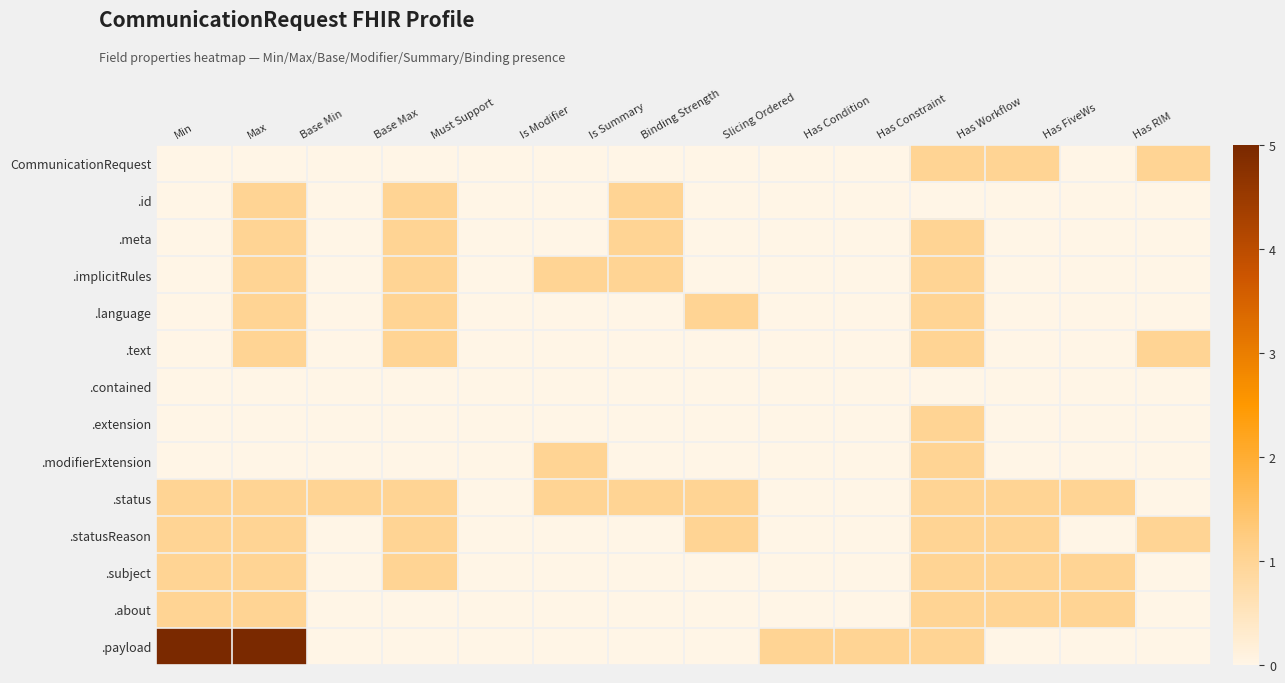

Between Base Min and Is Summary, which is larger?

Base Min